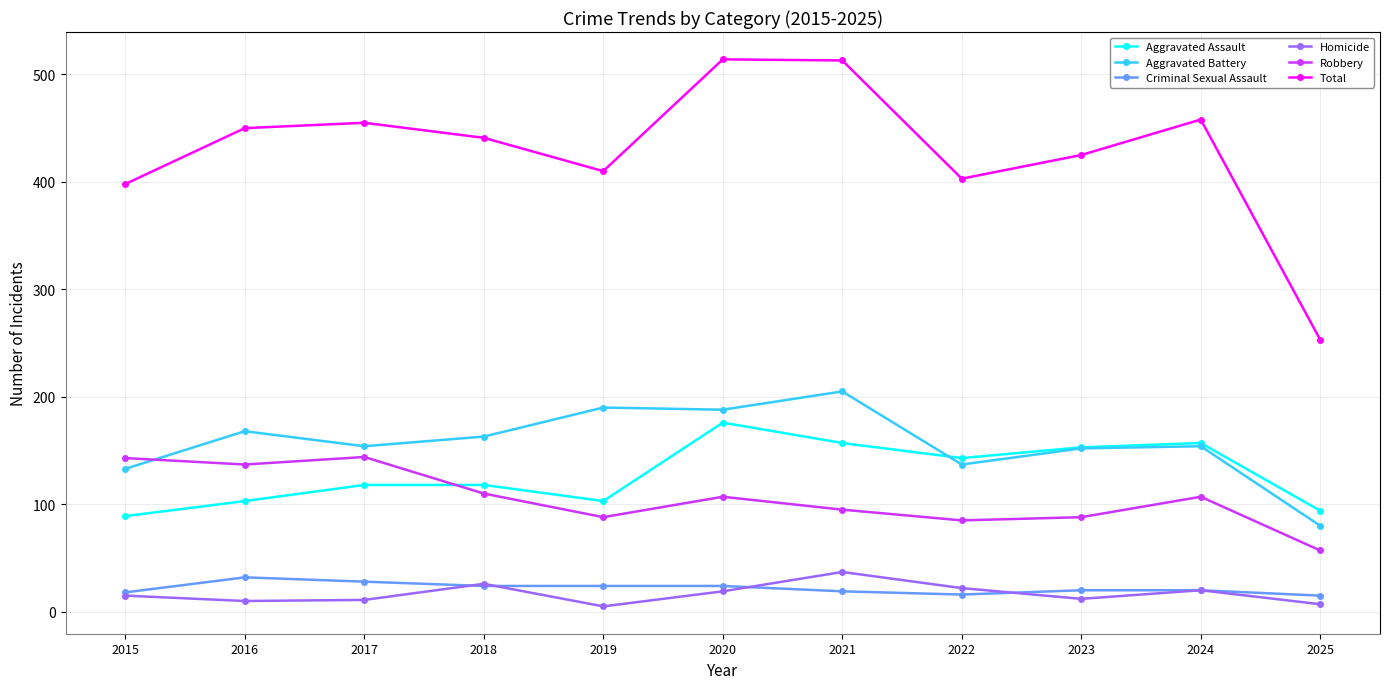

True or false: Total has more than 1 points higher than both neighbors.

True